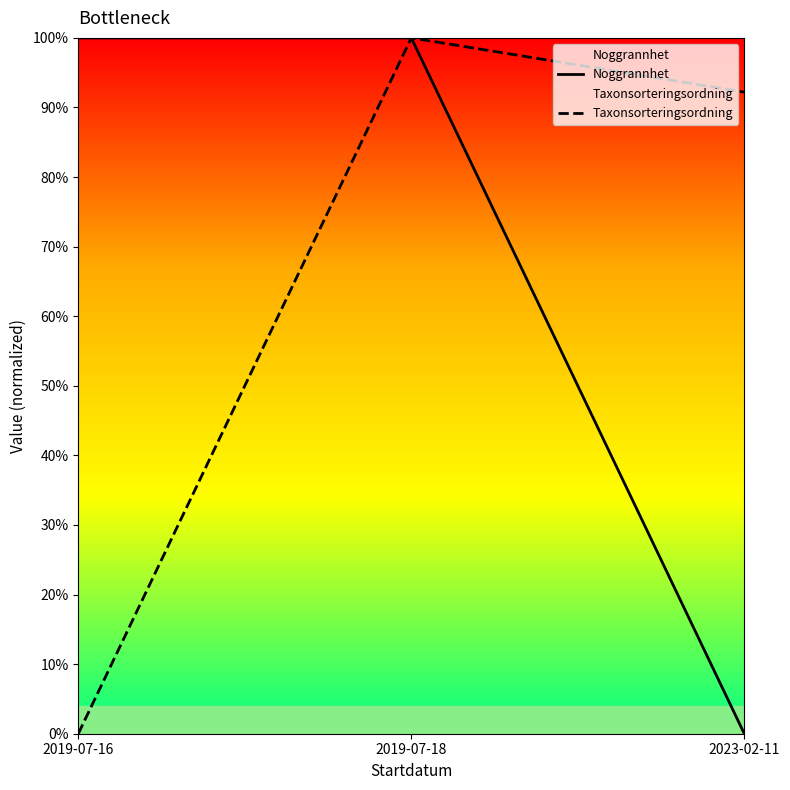

Between 2019-07-18 and 2023-02-11, which series saw the biggest shift?

Noggrannhet